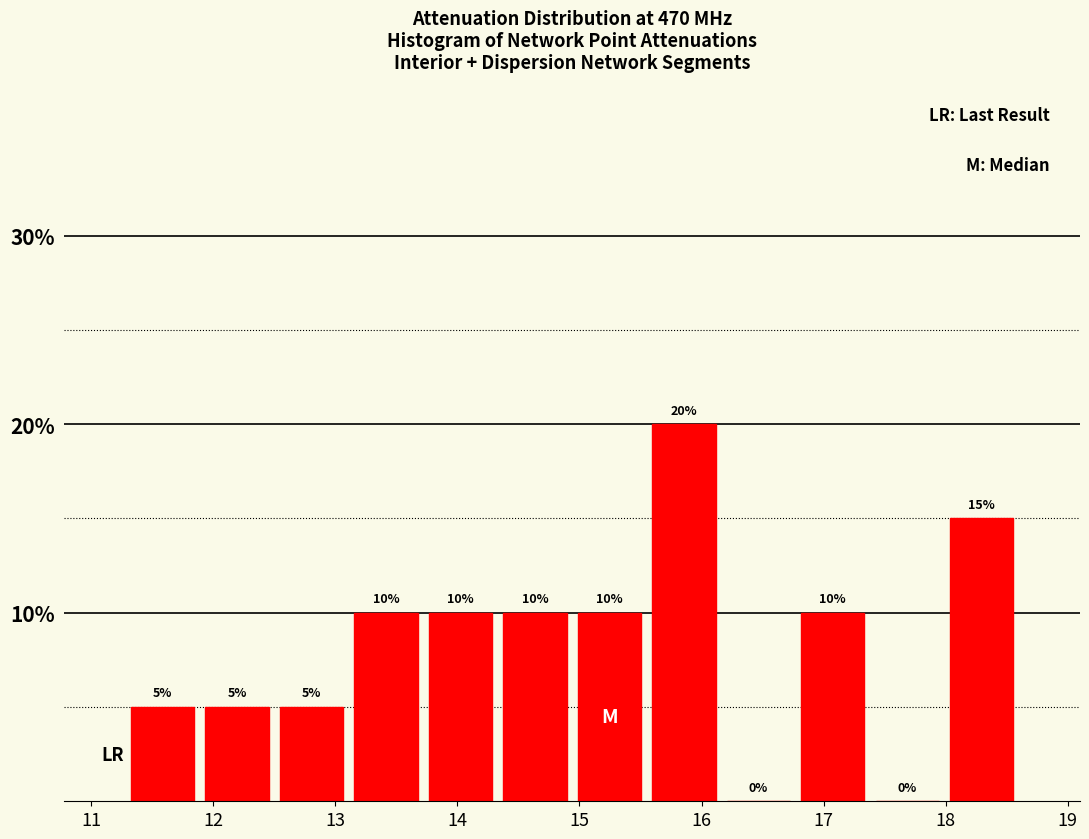

Reading left to right, transcribe this chart: for each bar, give the range it covers on the x-axis and its height. The bar edges are not printed on the chart, so give them approximately, as read against the axis.

11.28 to 11.89: 5
11.89 to 12.50: 5
12.50 to 13.11: 5
13.11 to 13.72: 10
13.72 to 14.33: 10
14.33 to 14.94: 10
14.94 to 15.55: 10
15.55 to 16.16: 20
16.16 to 16.77: 0
16.77 to 17.38: 10
17.38 to 17.99: 0
17.99 to 18.60: 15